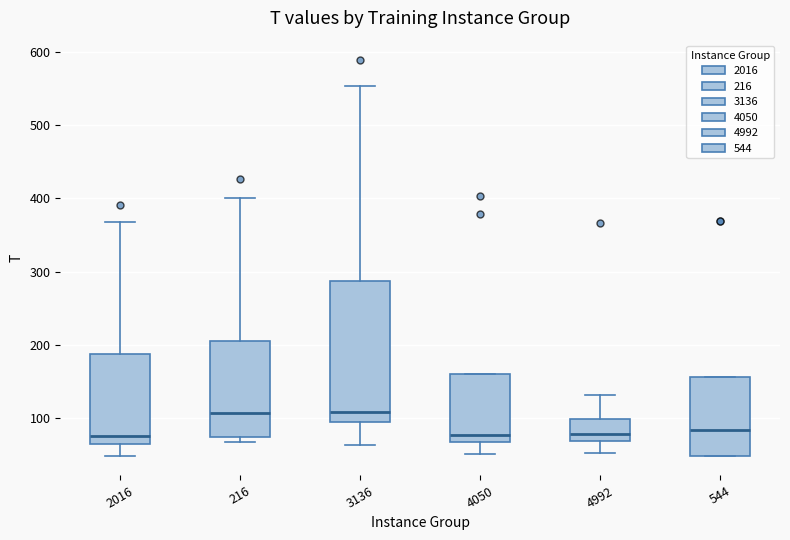

Reading left to right, transcribe this box plot: for each box, give where its median line is, the range the box spans, and where its two whiskers end, as read against the y-axis. The values are not printed on the chart, so give them approximately, as read against the axis.

2016: median 80, box 70 to 190, whiskers 50 to 370
216: median 110, box 70 to 210, whiskers 70 (just below the box's lower edge) to 400
3136: median 110, box 90 to 290, whiskers 60 to 550
4050: median 80, box 70 to 160, whiskers 50 to 160
4992: median 80, box 70 to 100, whiskers 50 to 130
544: median 80, box 50 to 160, whiskers 50 to 160